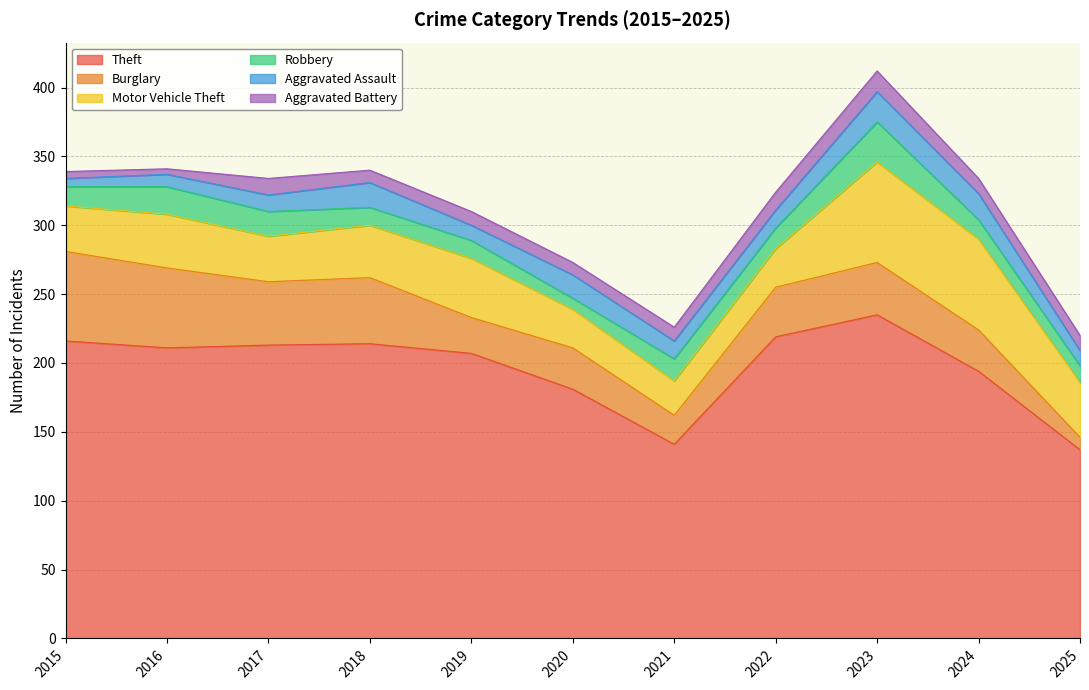

What is the sum of all Aggravated Assault values?

151